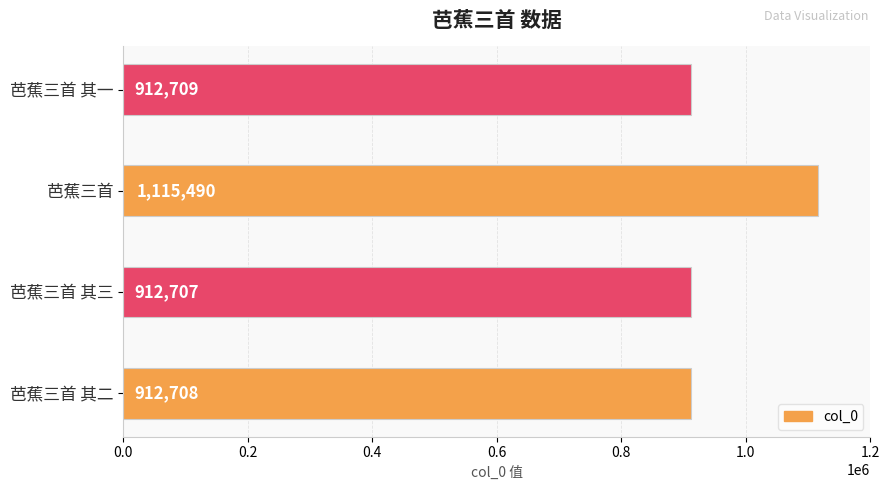

Reading bottom to top, what are all the values shown in this chart?

芭蕉三首 其二=912708	芭蕉三首 其三=912707	芭蕉三首=1115490	芭蕉三首 其一=912709